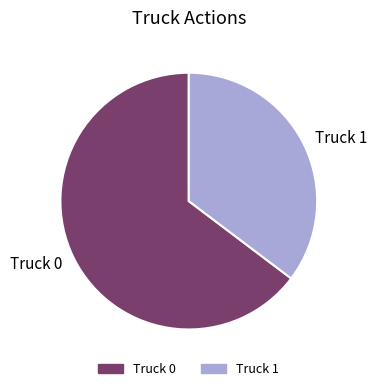

Is the sum of Truck 0 and Truck 1 greater than half?

Yes